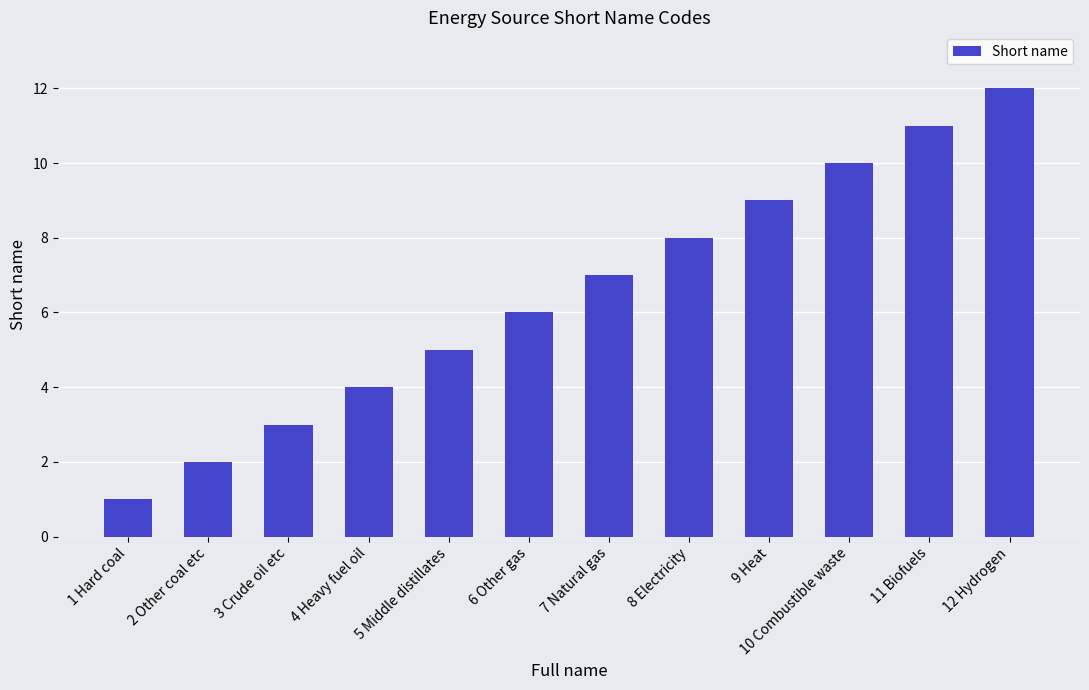

What value does the data have at 3 Crude oil etc, to the nearest 5?

5